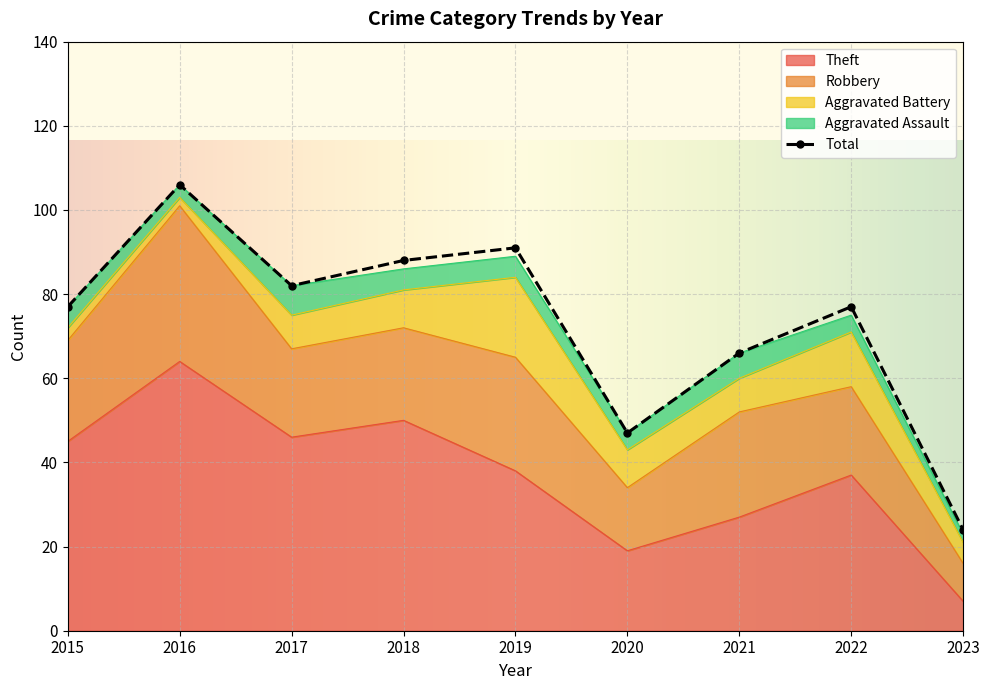

Which category has the highest value in the Aggravated Battery series?

2019